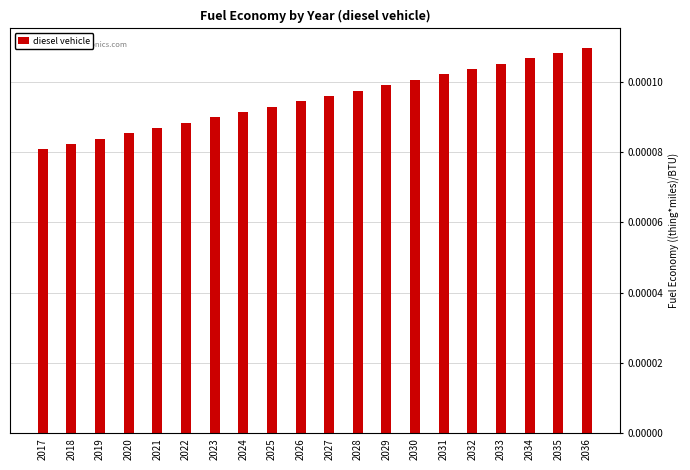

How many values are between 0 and 1?

20